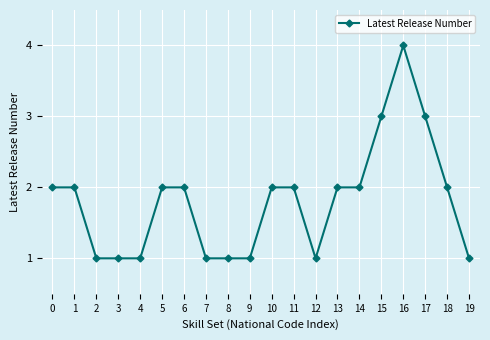

How many distinct data groups are displayed?

1